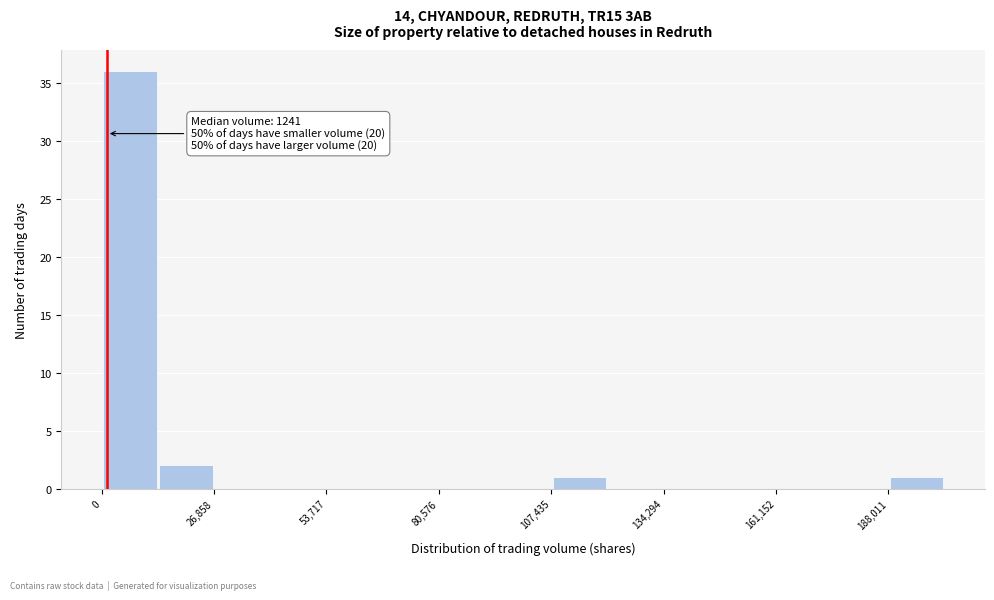

Around what value on the x-axis is the tallest bar? Give the approximate position of its centre, as read against the axis.

5000